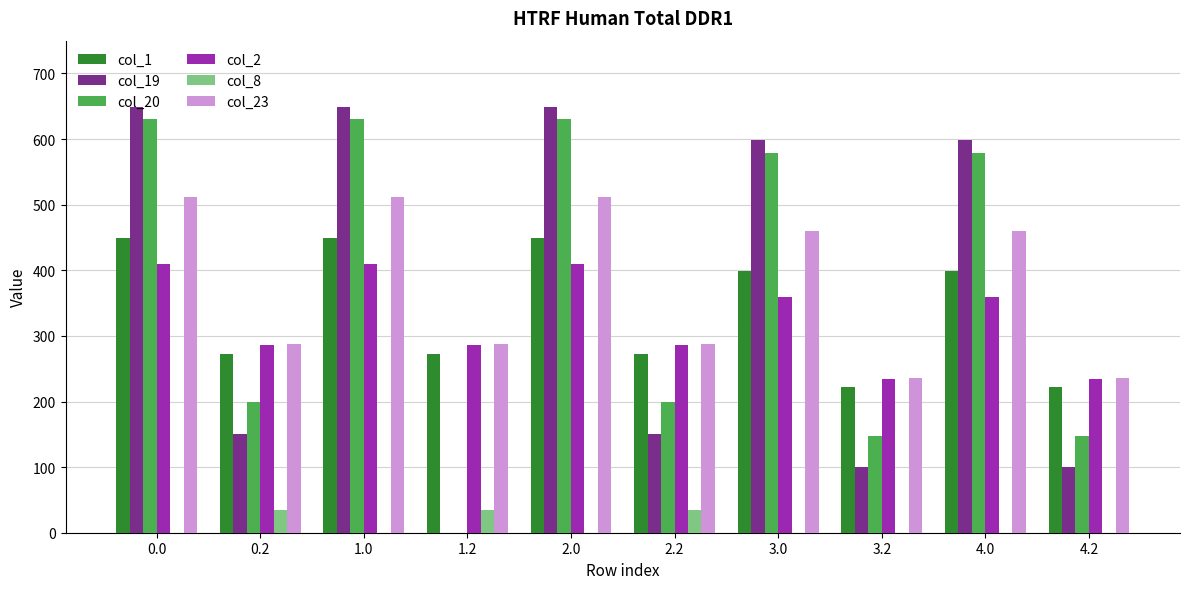

Is the value of col_20 at 3.2 greater than the value of col_1 at 0.2?

No